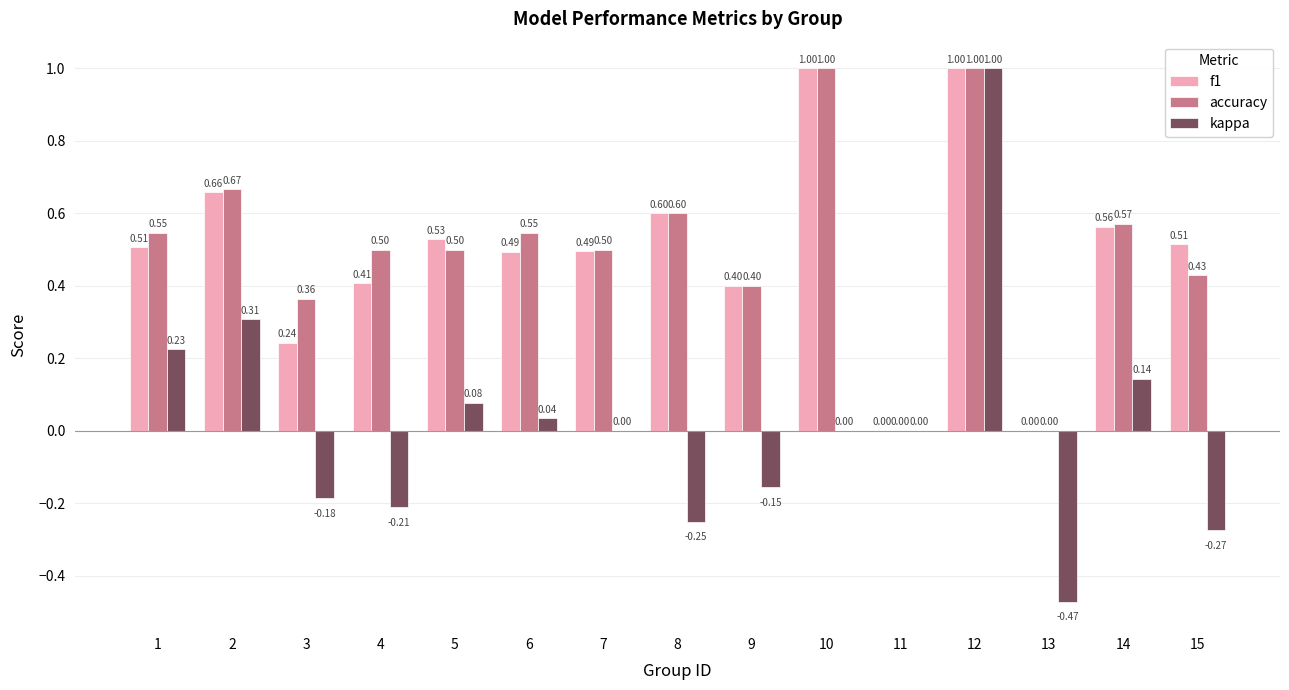

How many data points does each series have?

15